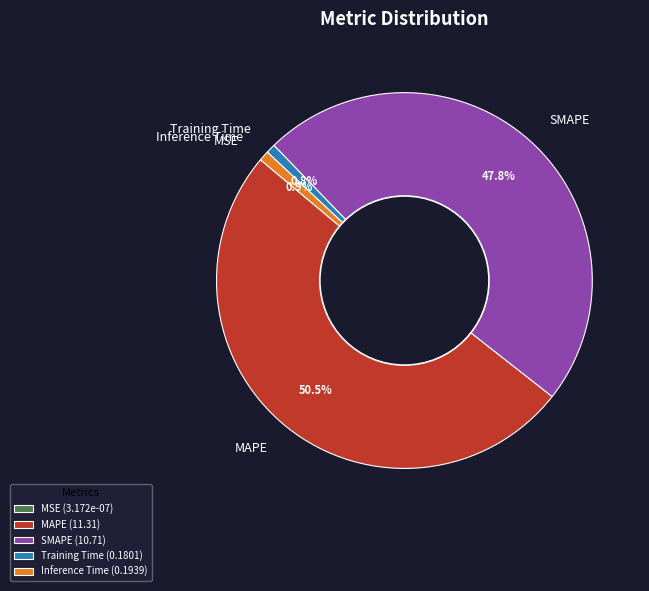

What percentage is the Training Time slice, to the nearest percent?

1%